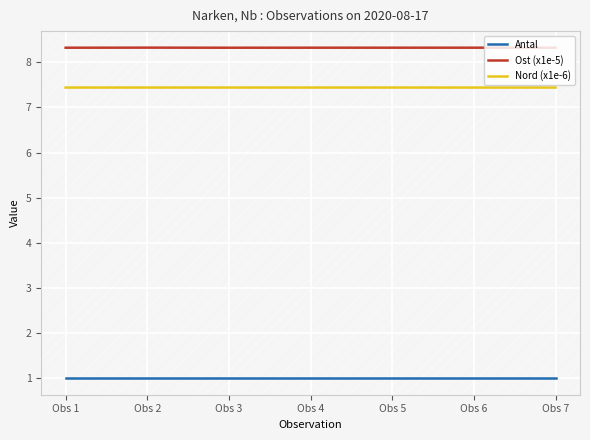

Count the number of categories in the chart.

7